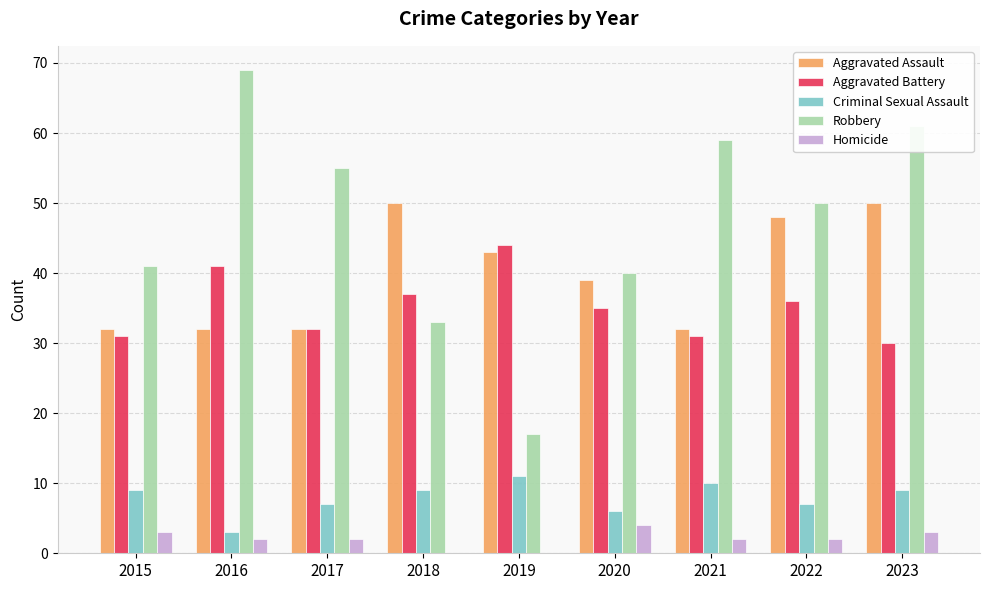

What are all the series names shown in the legend?

Aggravated Assault, Aggravated Battery, Criminal Sexual Assault, Robbery, Homicide